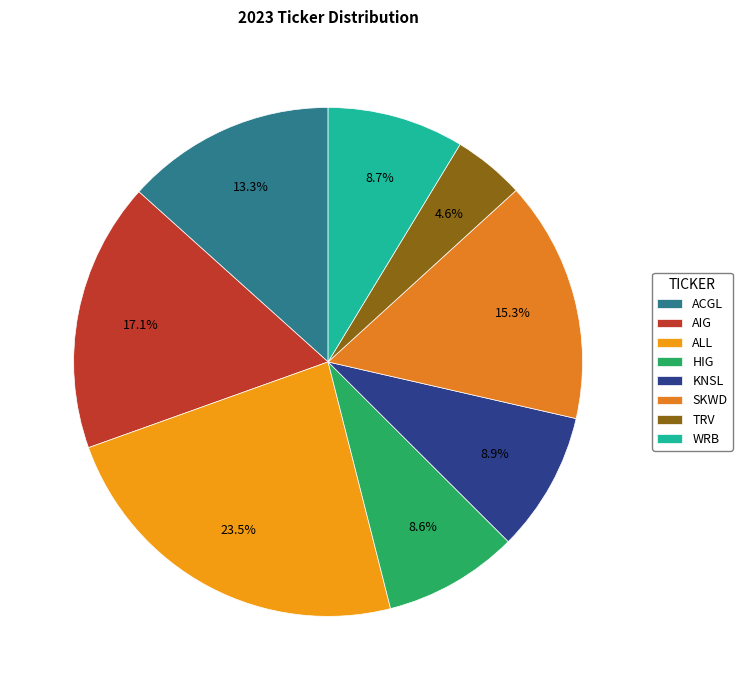

Does AIG account for over 50% of the chart?

No